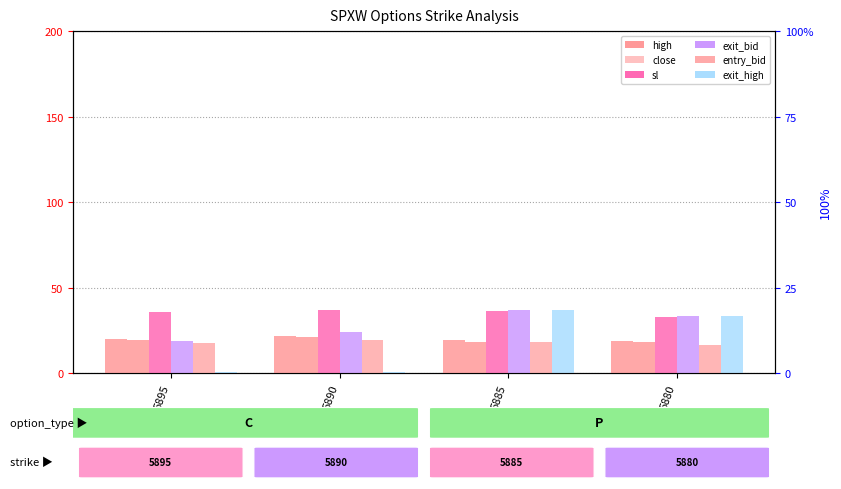

At which label does sl reach its minimum?

5880